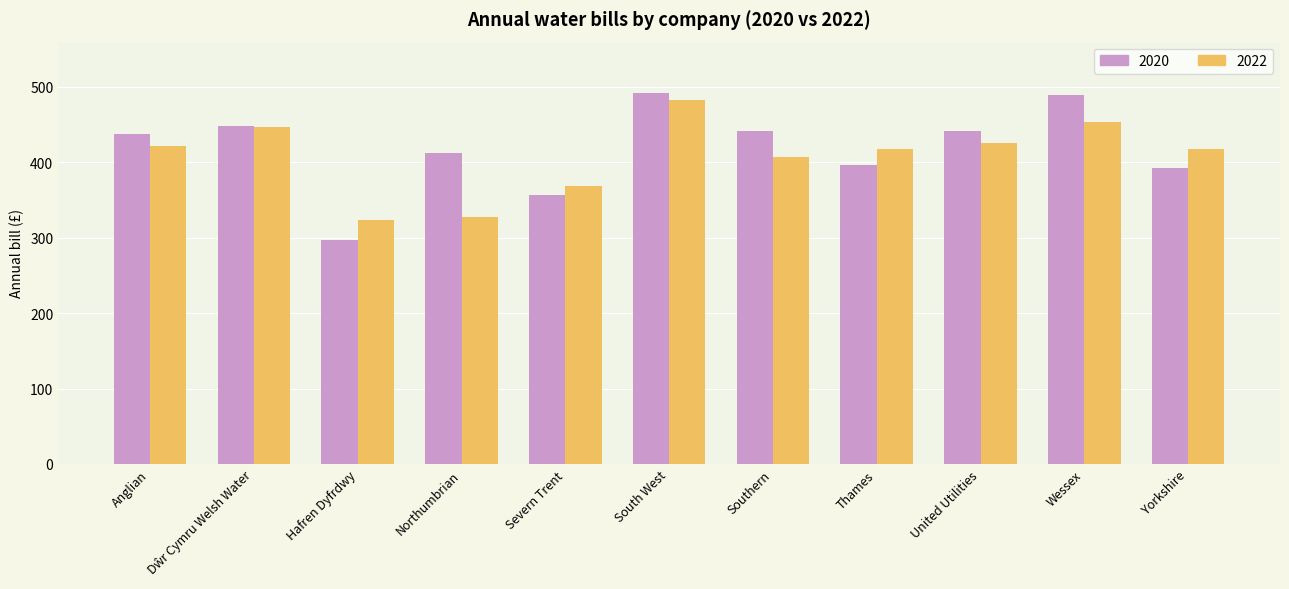

Which series has the widest spread of values?

2020